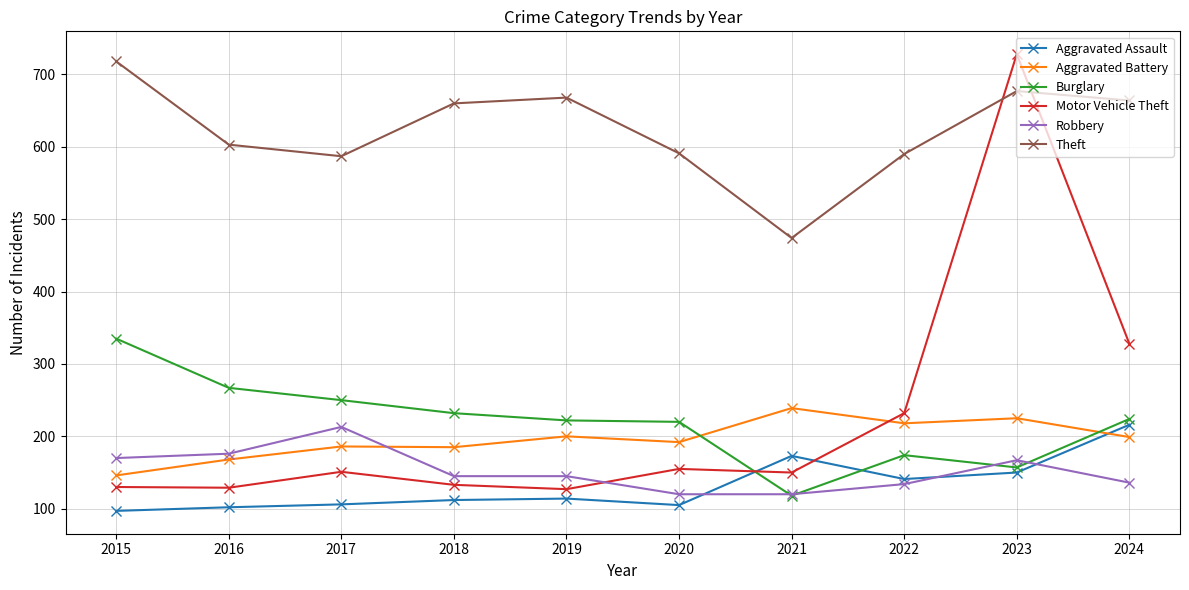

What is the value of the Burglary point at the 8th from the left?

174